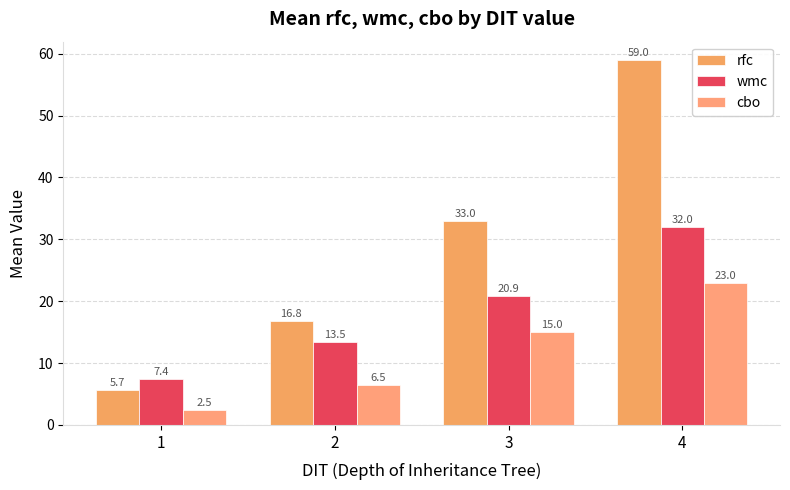

How many series are shown in this chart?

3